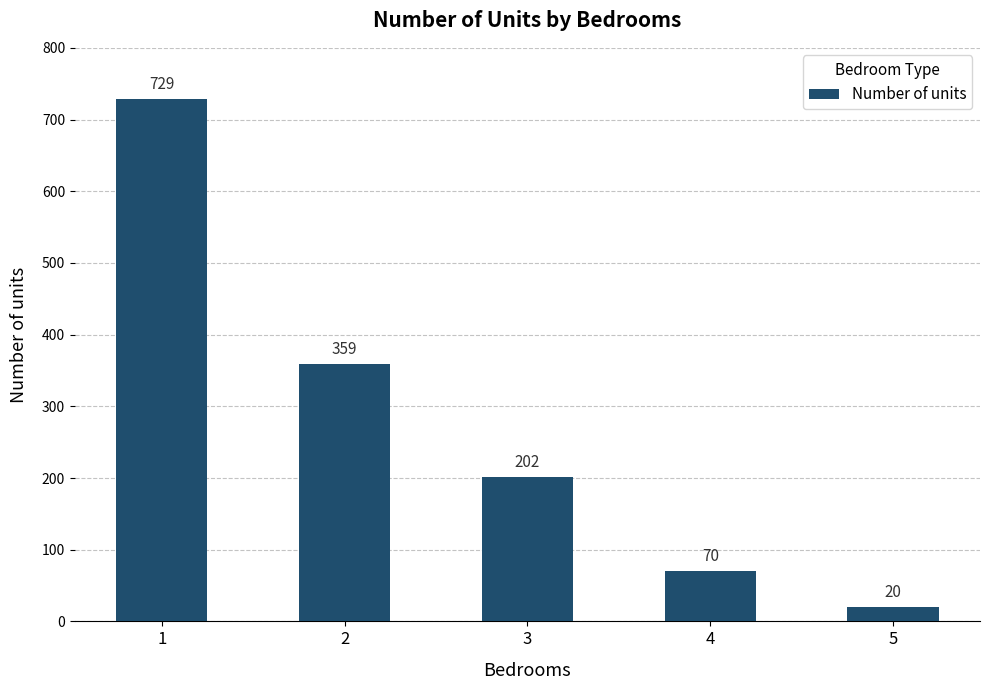

What is the difference between the values at 2 and 3?

157